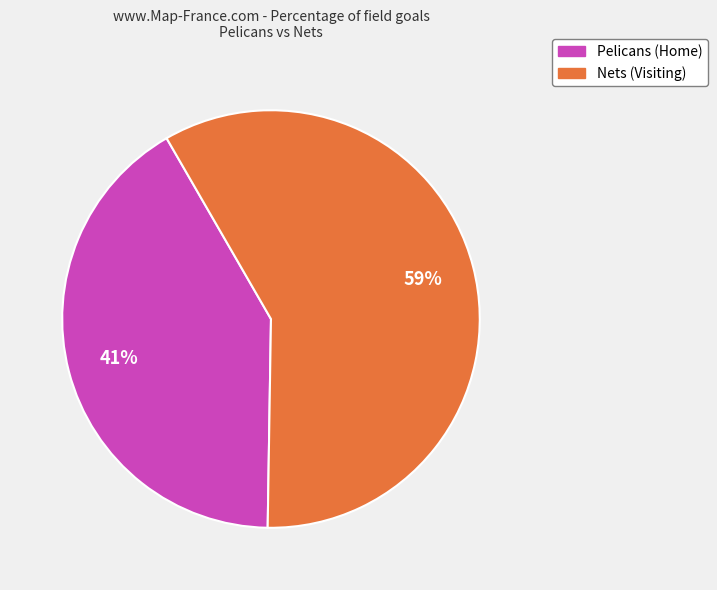

Is the sum of Pelicans (Home) and Nets (Visiting) greater than half?

Yes